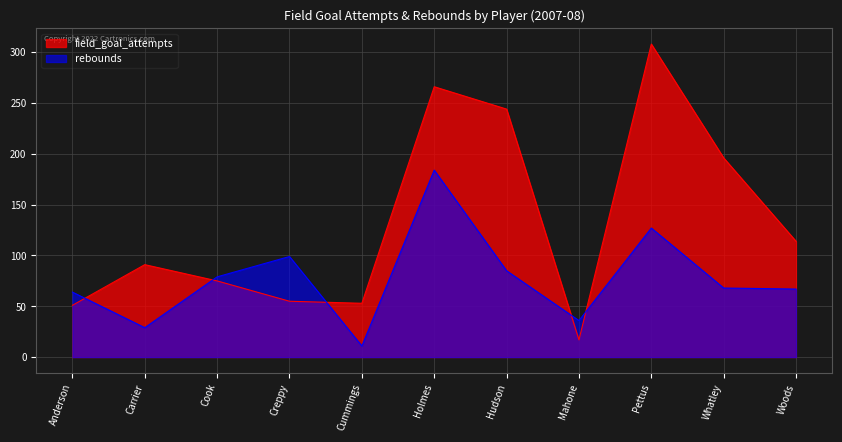

What is the sum of all rebounds values?

849